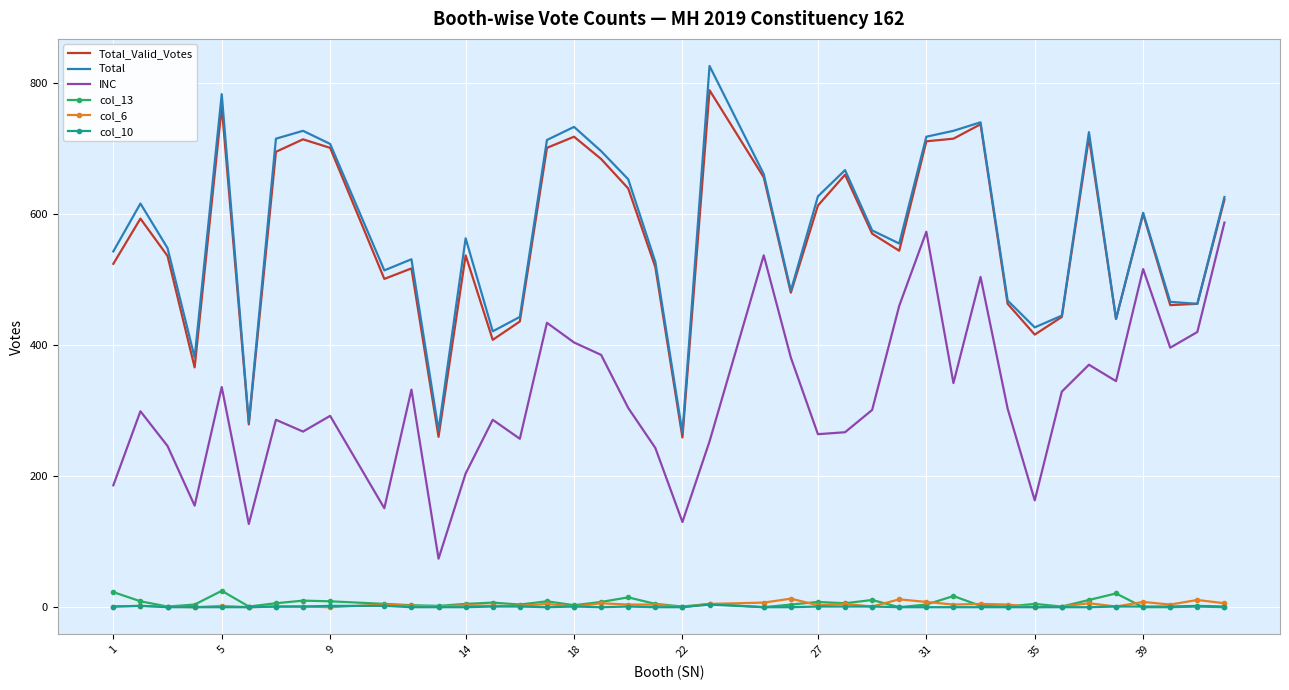

Which series has the widest spread of values?

Total